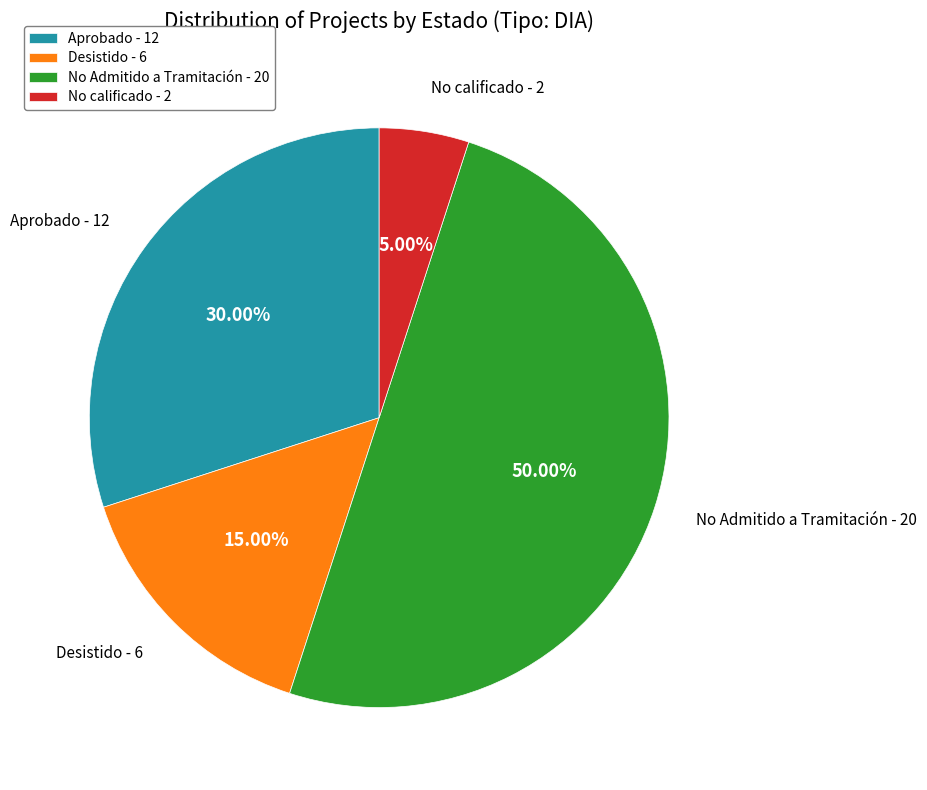

To the nearest percent, what is the difference between the largest and smallest slice percentages?

45%